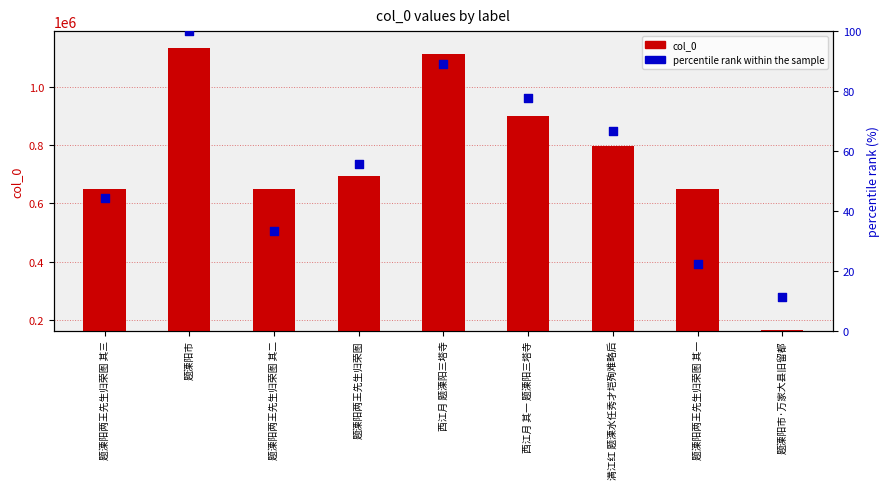

What are all the series names shown in the legend?

col_0, percentile rank within the sample